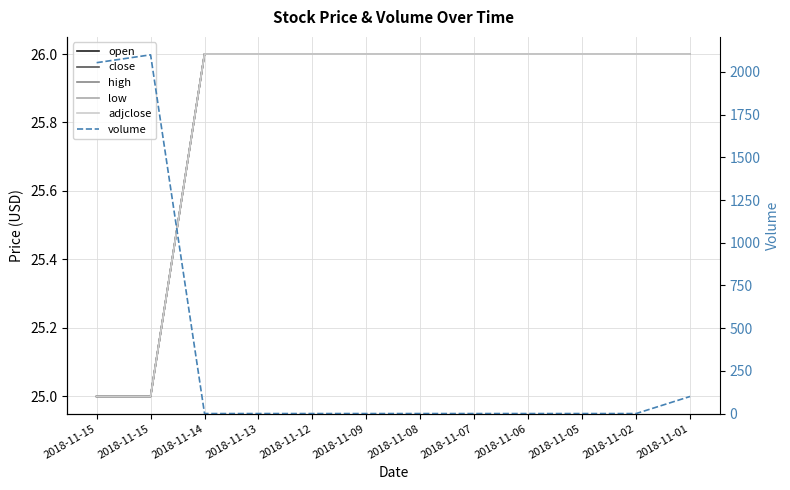

What are all the series names shown in the legend?

open, close, high, low, adjclose, volume